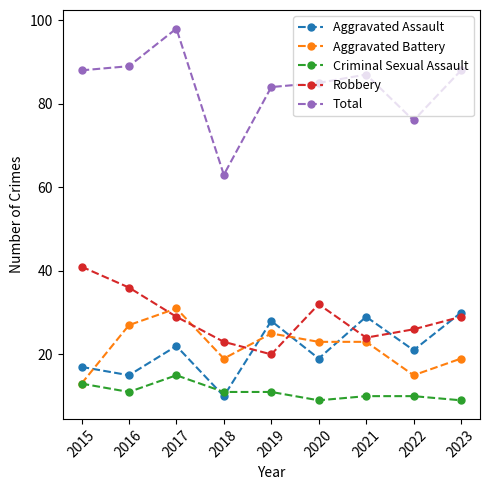

What is the spread (max minus min) of values at 2023?

79